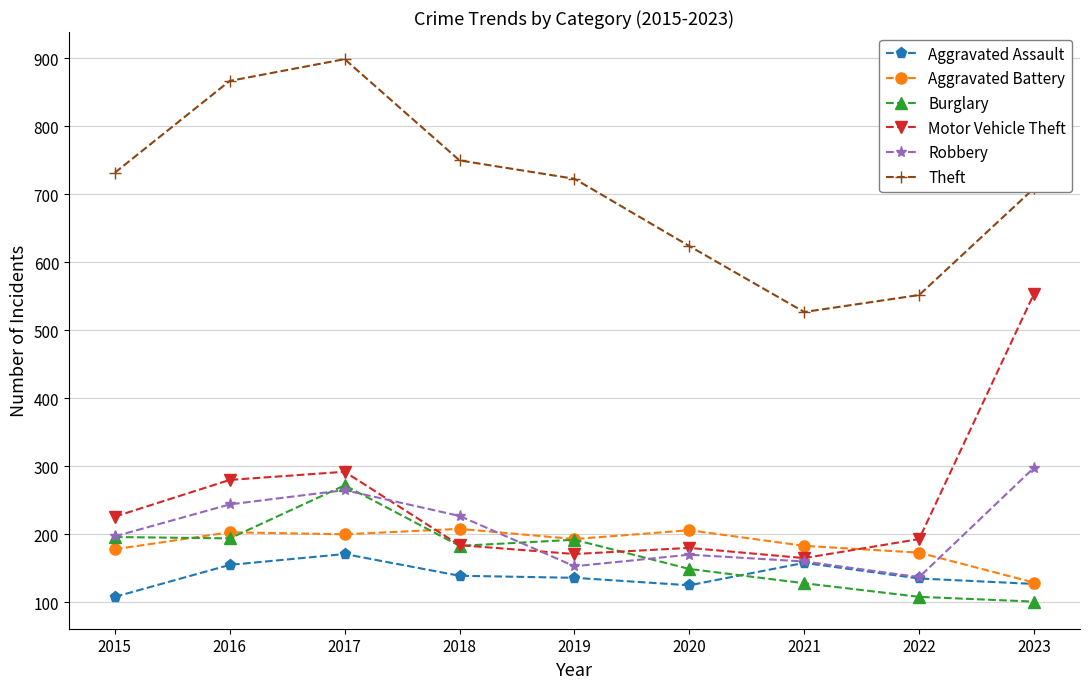

What is the smallest value displayed?

101